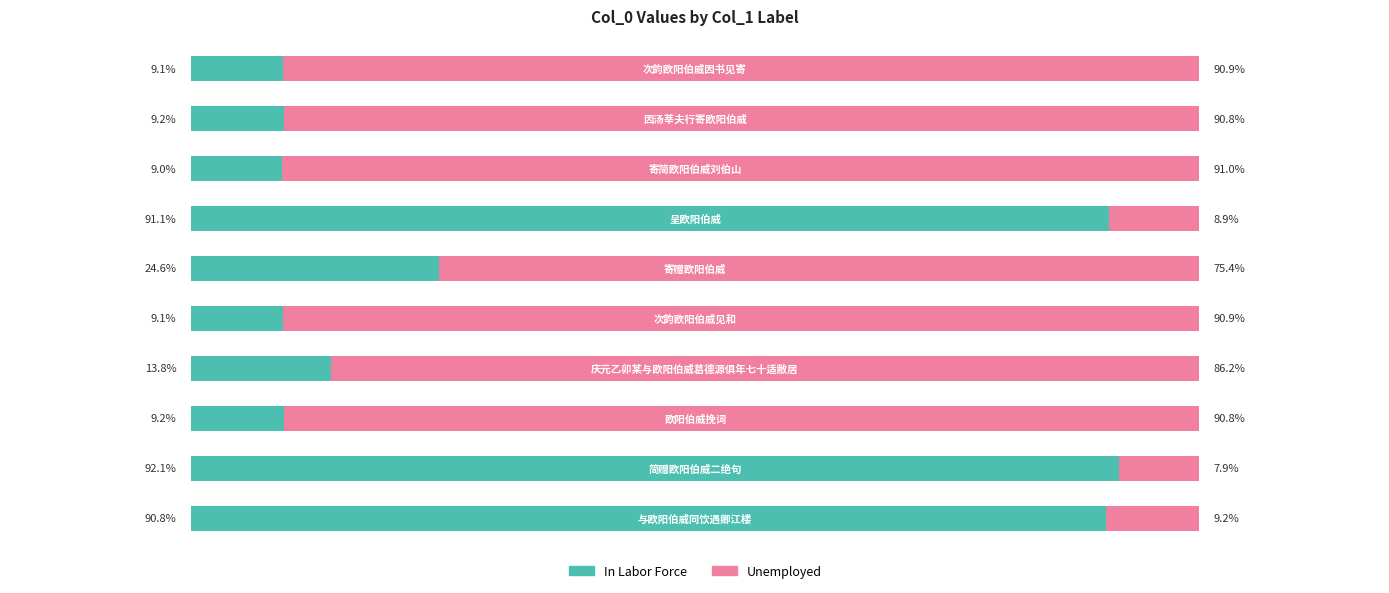

What are all the series names shown in the legend?

In Labor Force, Unemployed